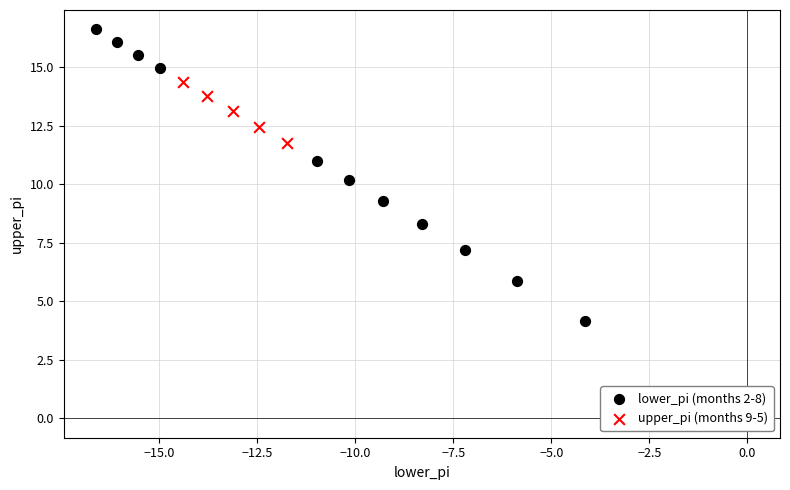

Which series has the largest Y range (max minus min)?

lower_pi (months 2-8)